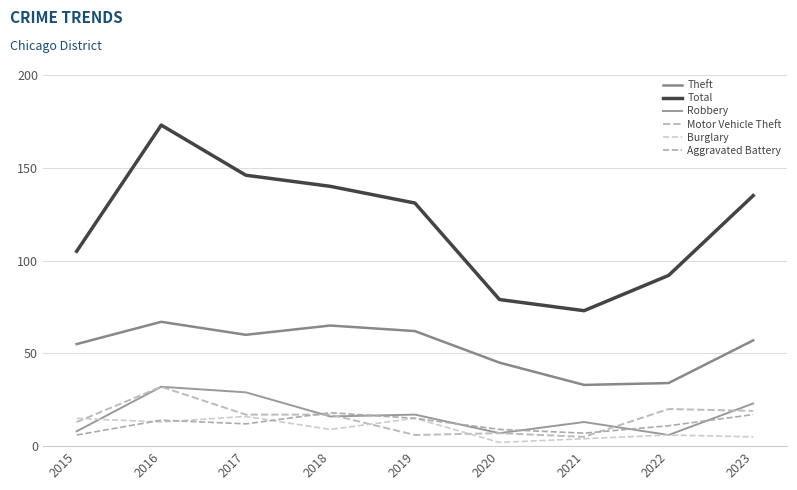

Reading left to right, list all the values displayed in this chart.

Theft: 55	67	60	65	62	45	33	34	57
Total: 105	173	146	140	131	79	73	92	135
Robbery: 8	32	29	16	17	7	13	6	23
Motor Vehicle Theft: 13	32	17	17	6	7	5	20	19
Burglary: 15	13	16	9	15	2	4	6	5
Aggravated Battery: 6	14	12	18	15	9	7	11	17